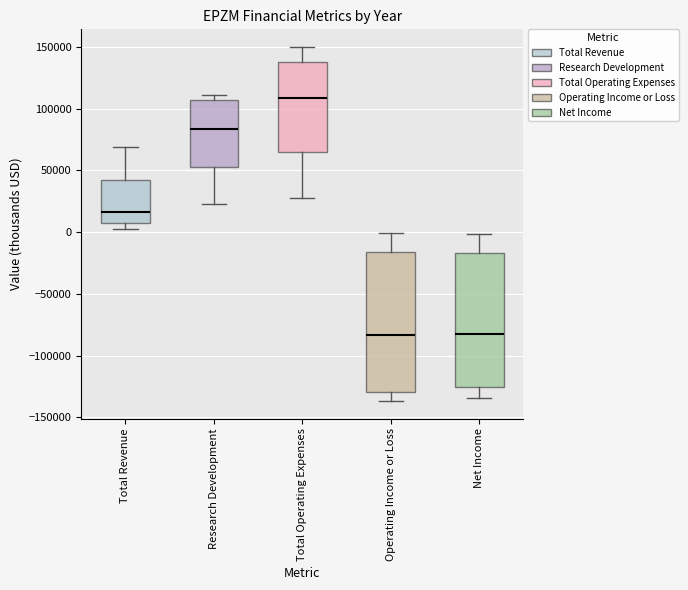

Where does the median line of the box for Total Operating Expenses sit on the y-axis? The values are not printed on the chart, so give them approximately, as read against the axis.

110000